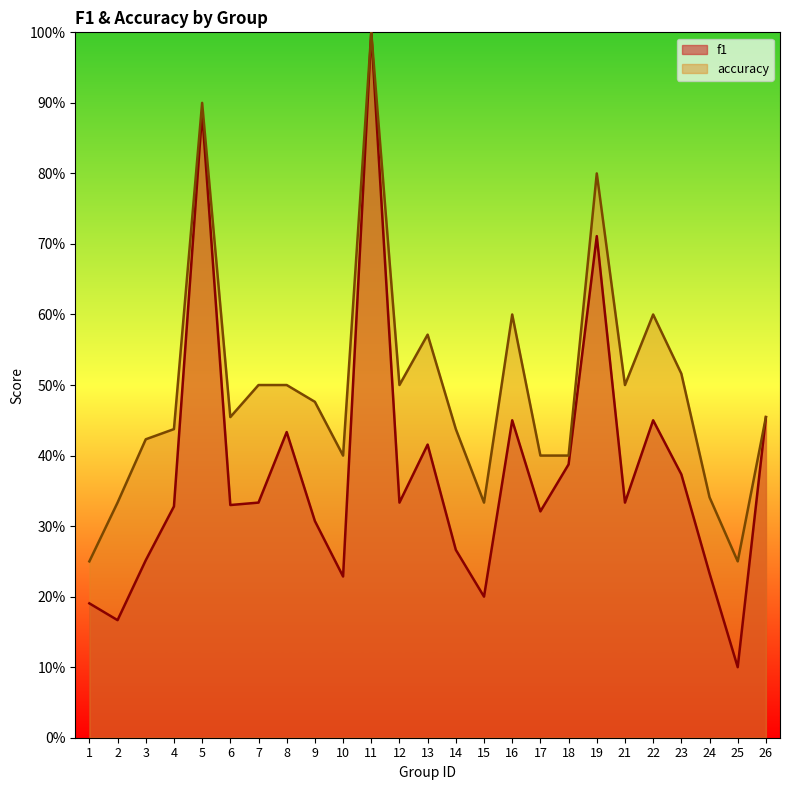

How many lines are shown in the chart?

2